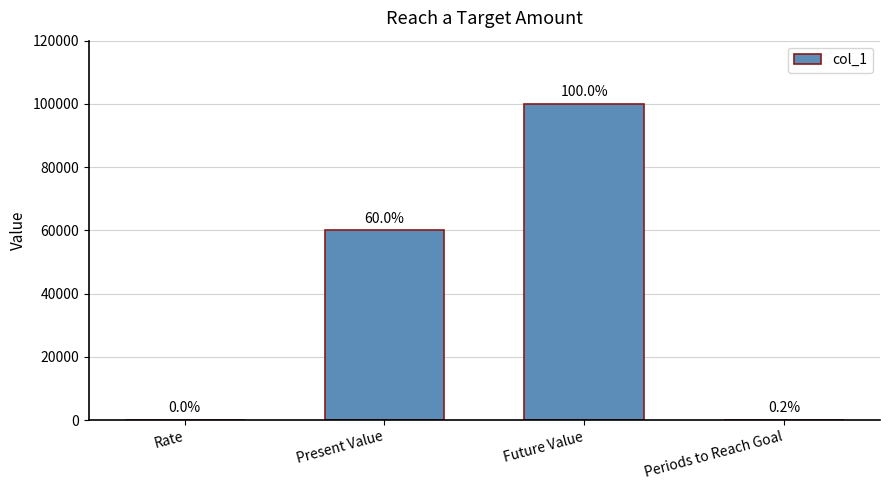

Are the bars horizontal?

No